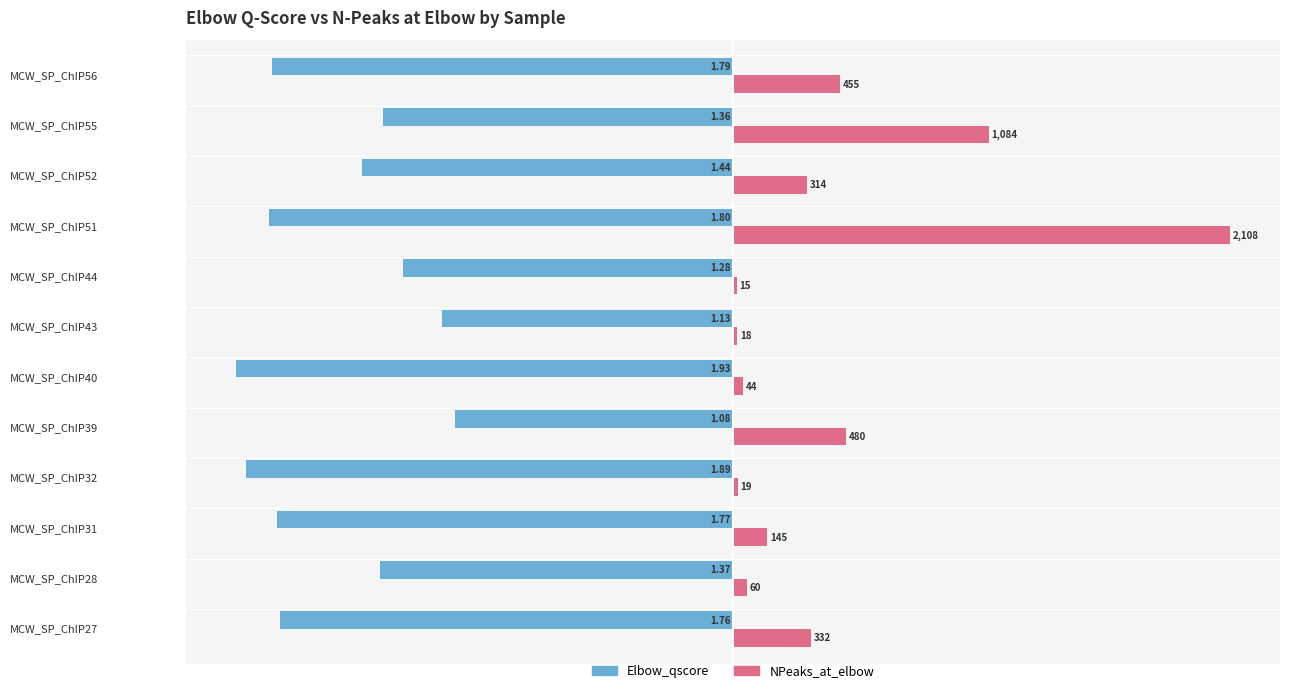

What are all the series names shown in the legend?

Elbow_qscore, NPeaks_at_elbow